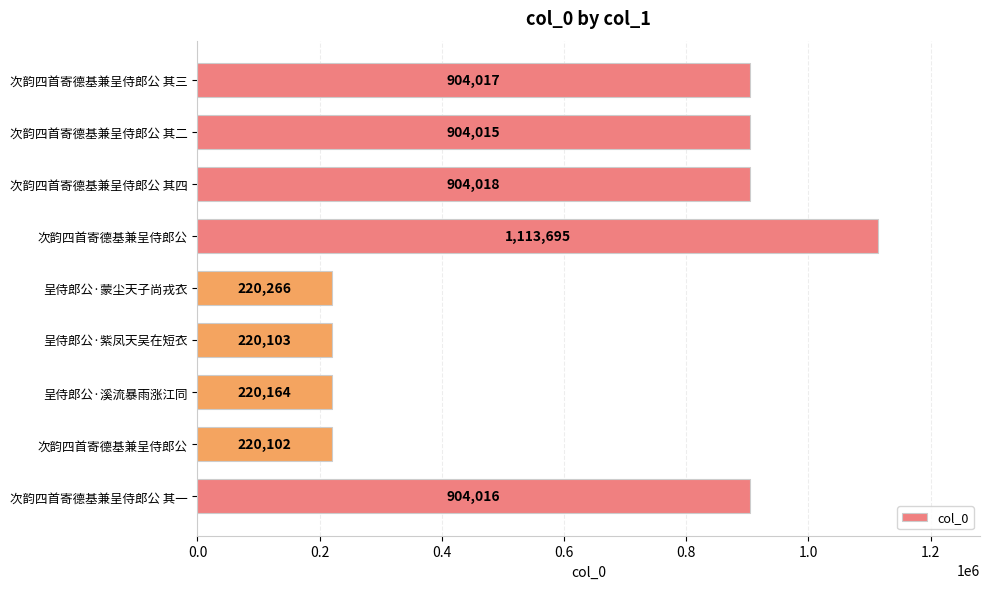

How many categories are shown in the chart?

9